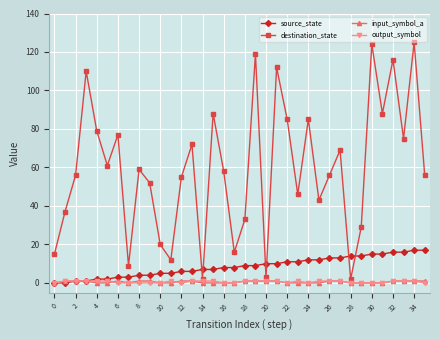

How many interior local peaks does the destination_state series have?

12